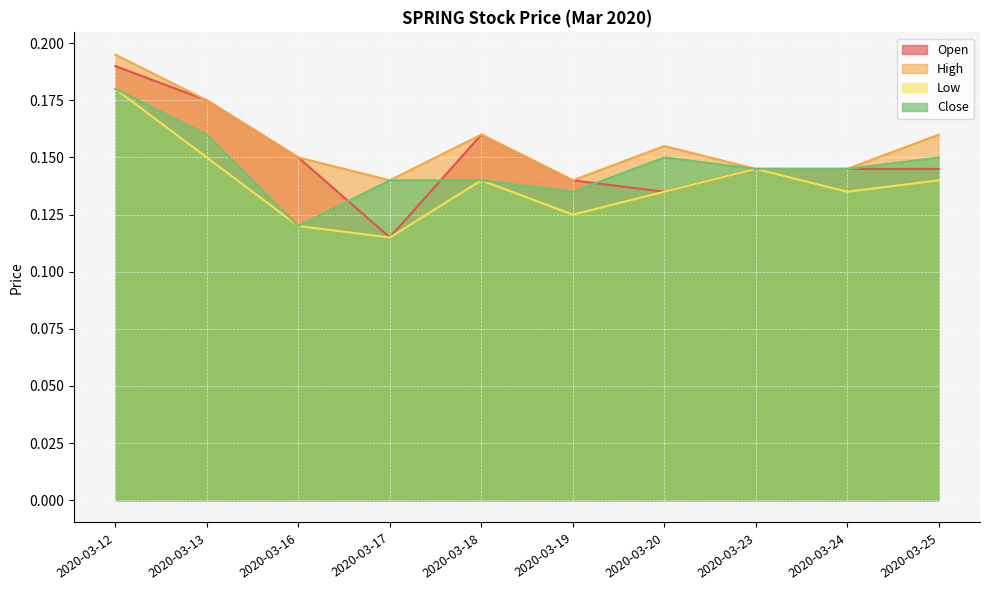

What is the difference between the maximum and minimum values in the low series?

0.1